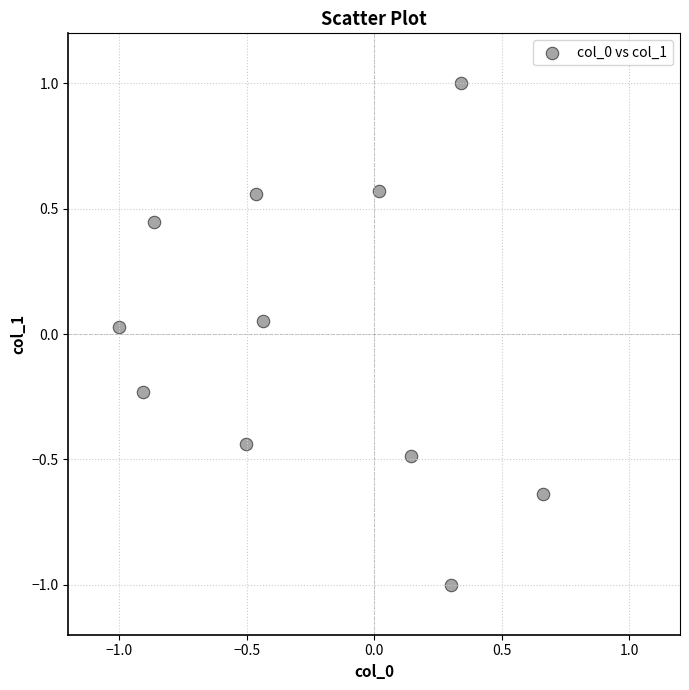

What is the range of X values (max minus min)?

1.7